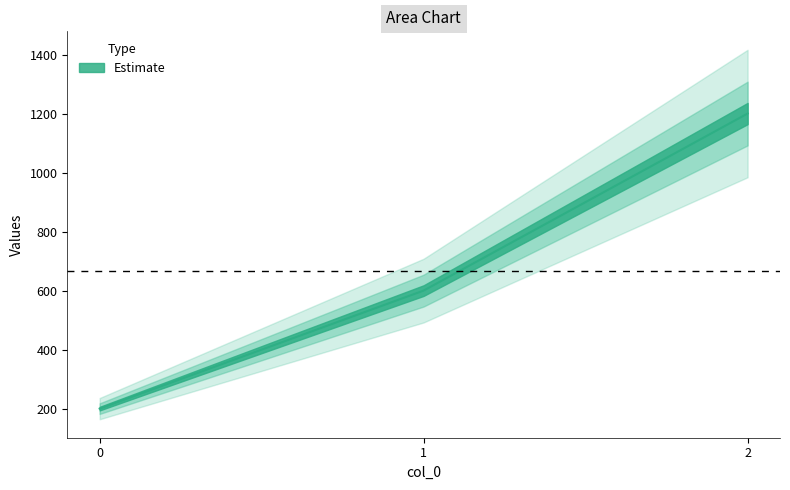

Reading left to right, extract all data points from this chart.

0=200	1=600	2=1200